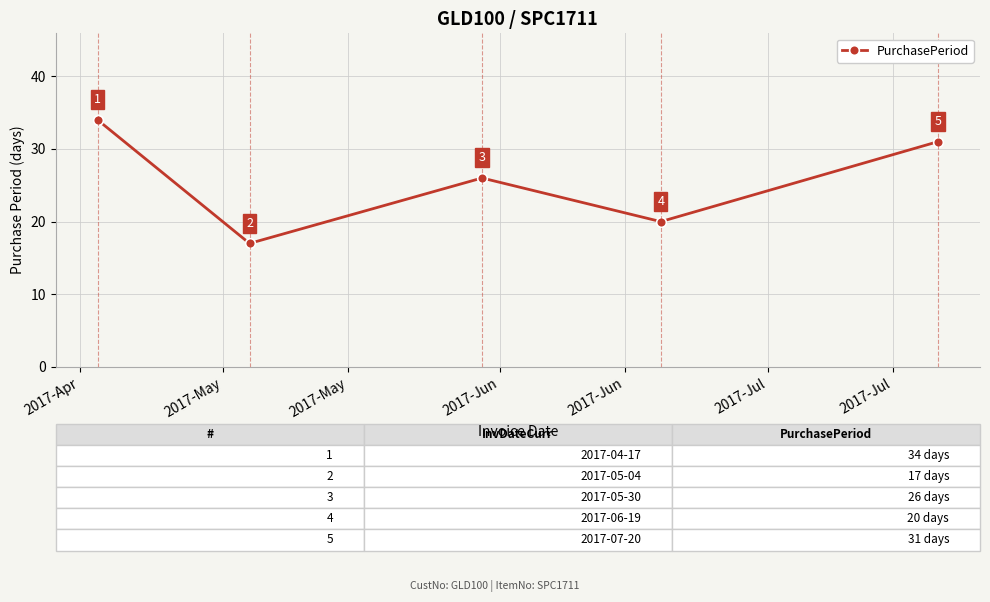

How many interior local valleys (lower than both neighbors) does the data have?

2